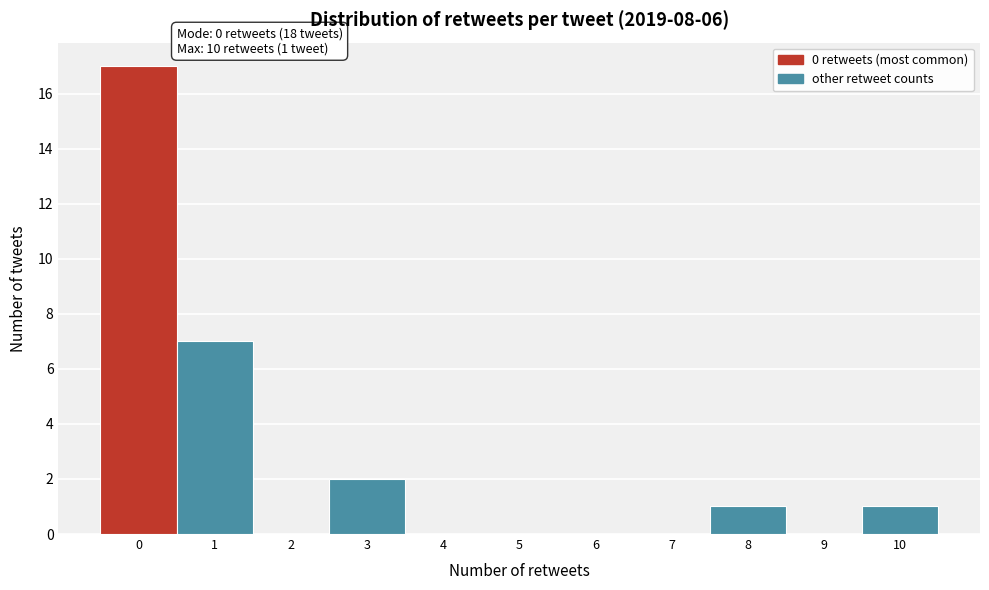

Over which range of the x-axis is the bar tallest?

-0.5 to 0.5